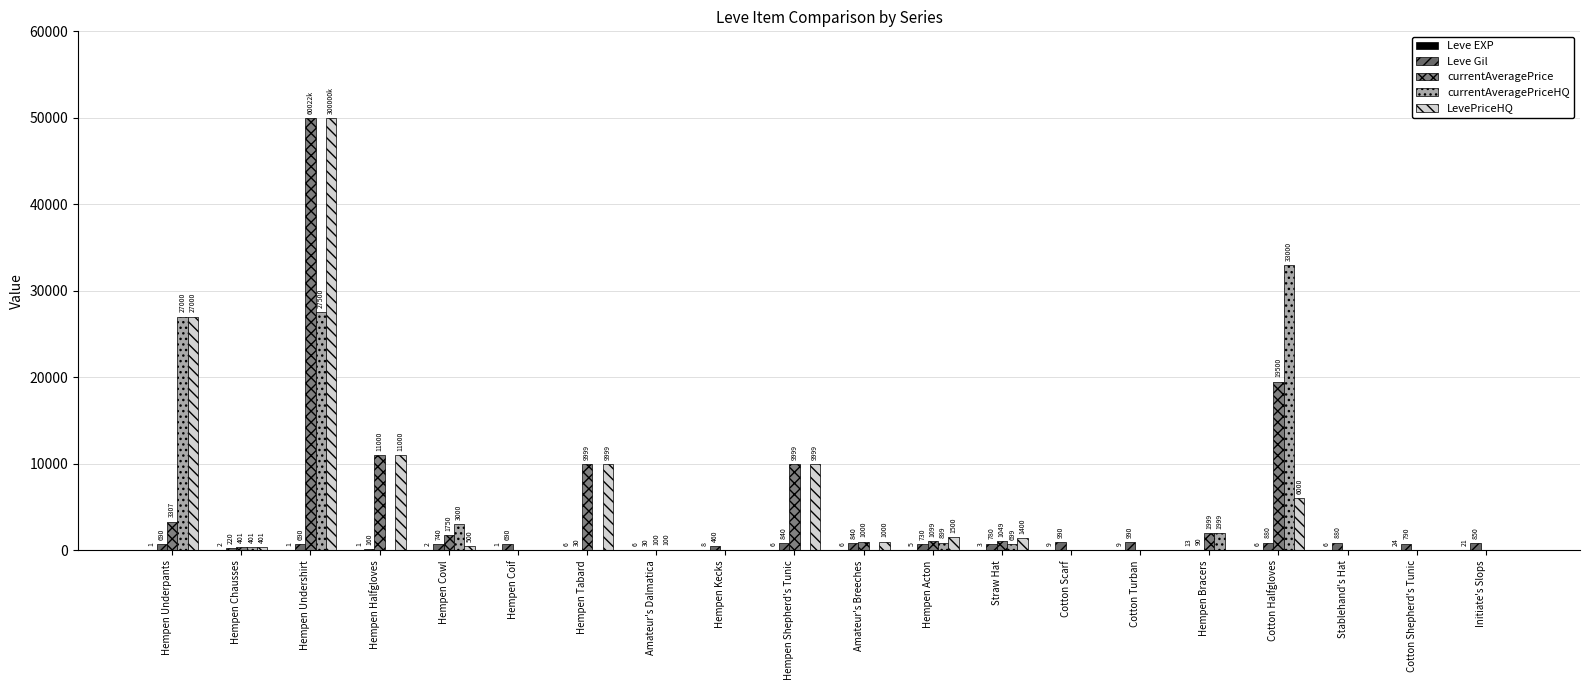

What is the label of the 5th bar from the left?

Hempen Cowl